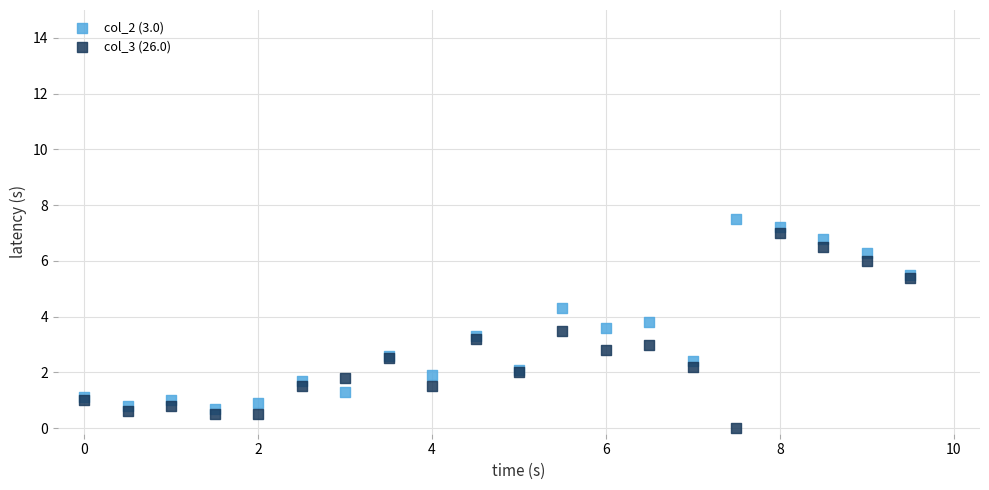

What are all the series names shown in the legend?

col_2 (3.0), col_3 (26.0)